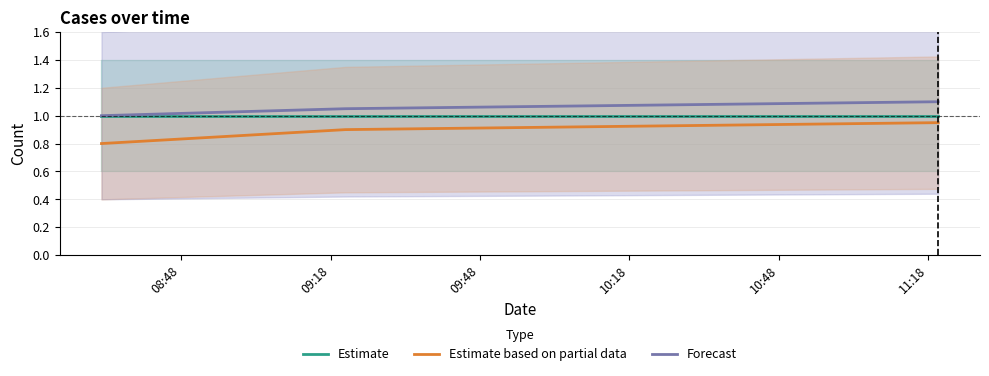

What is the minimum value for Estimate?

1.0